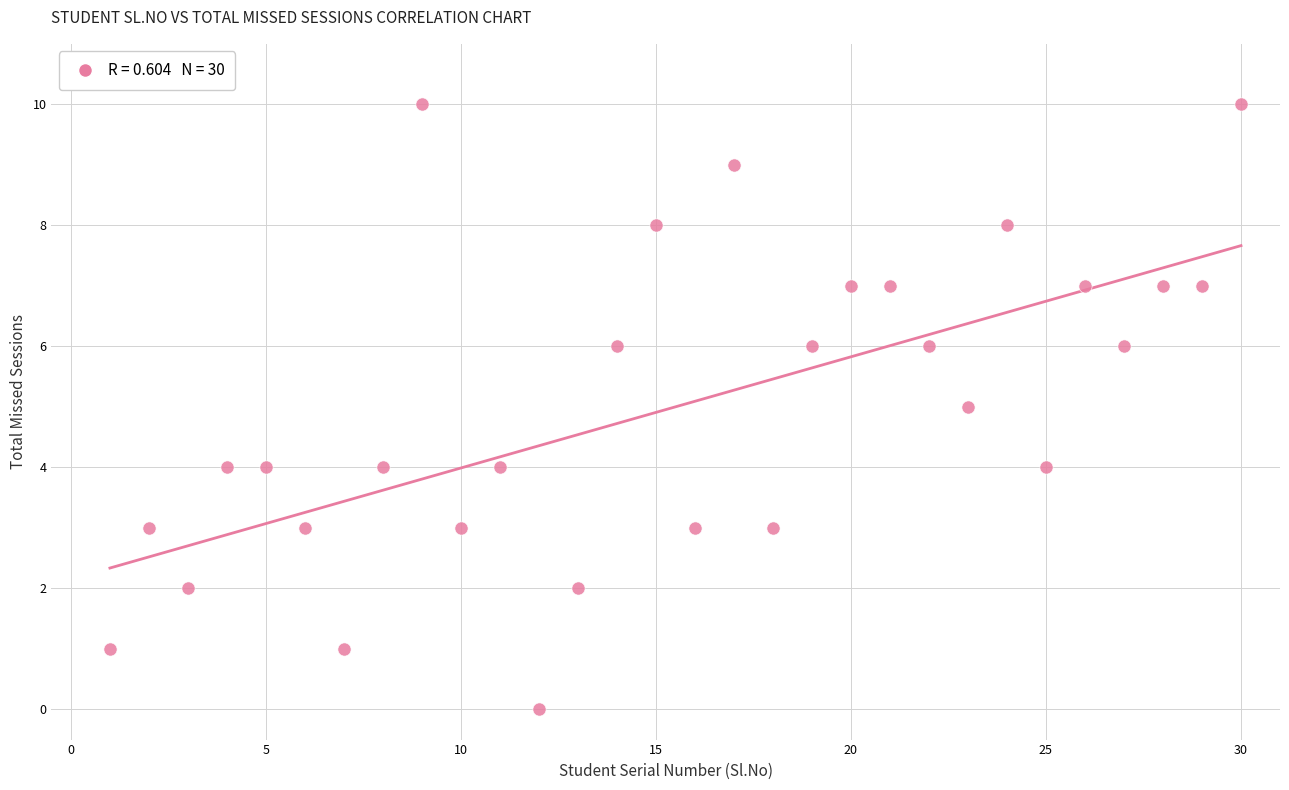

What is the range of X values (max minus min)?

29